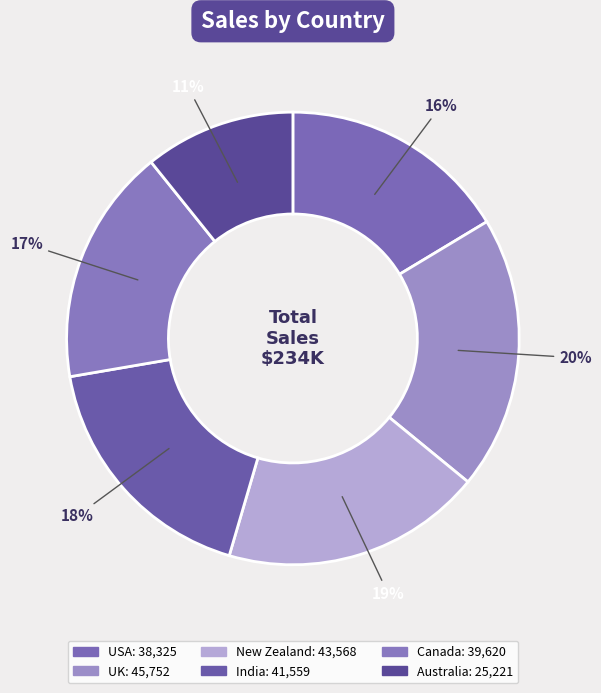

Does New Zealand represent more than half of the total?

No